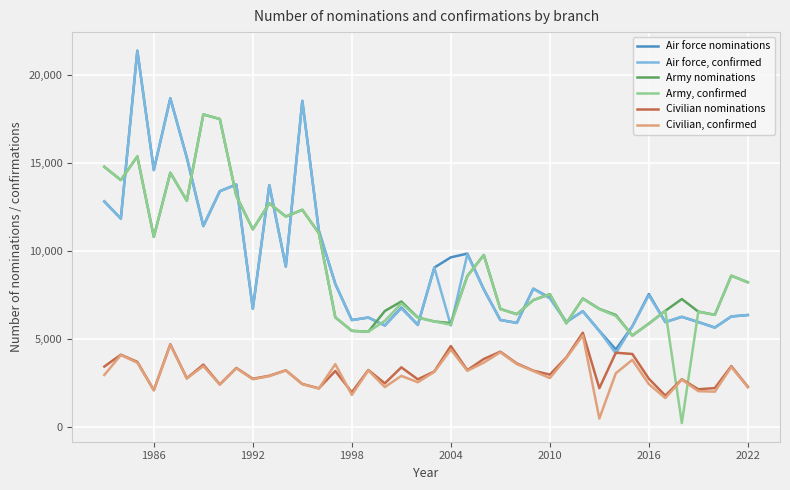

What is the lowest value of the Air force, confirmed series?

4200